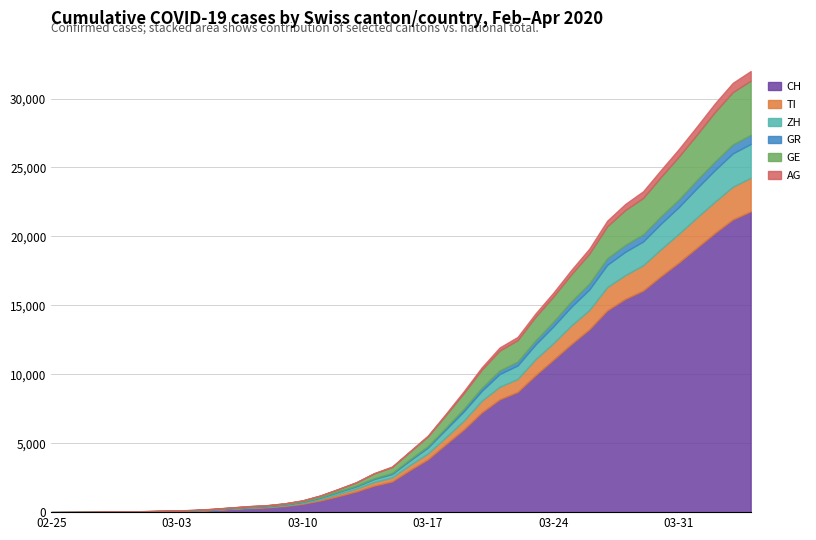

Read the ZH value at 2020-03-14.

218